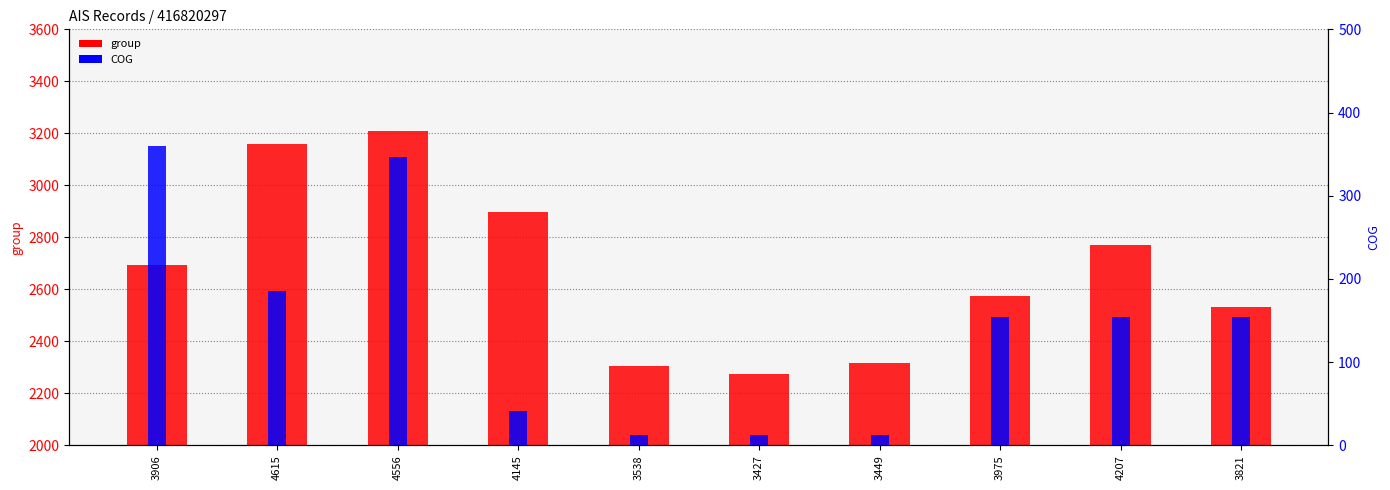

What is the label of the 5th bar from the right?

3427